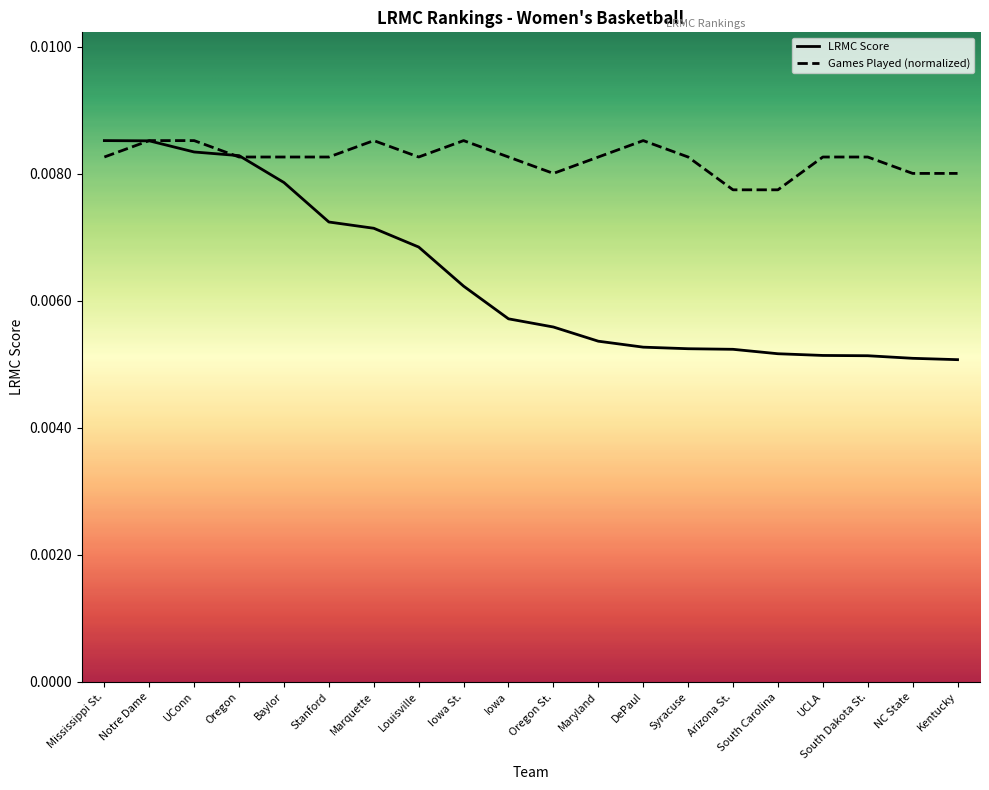

What is the label of the 10th point from the right?

Oregon St.